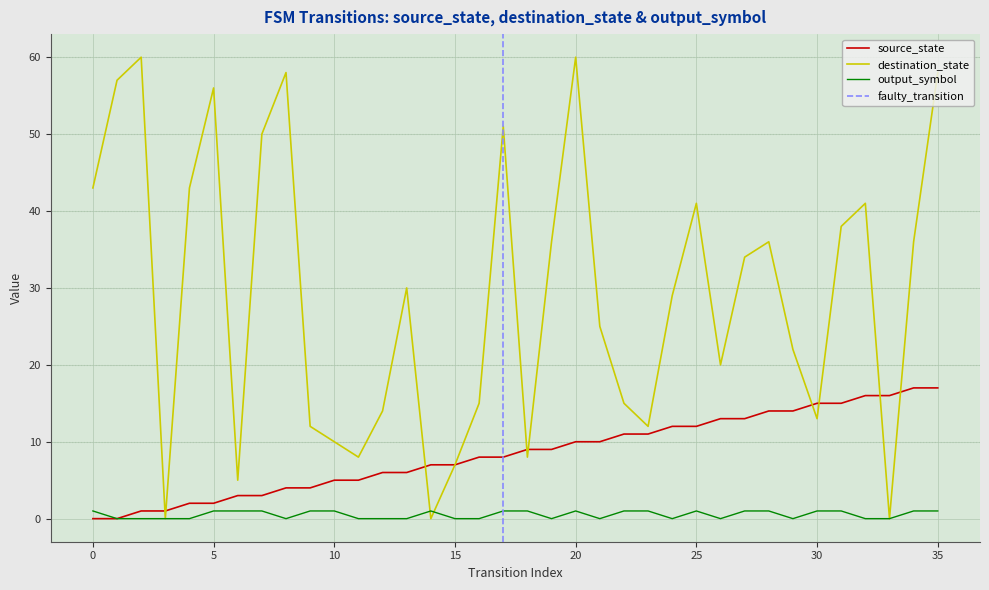

At 22, list the series in order from largest to smallest.

destination_state, source_state, output_symbol